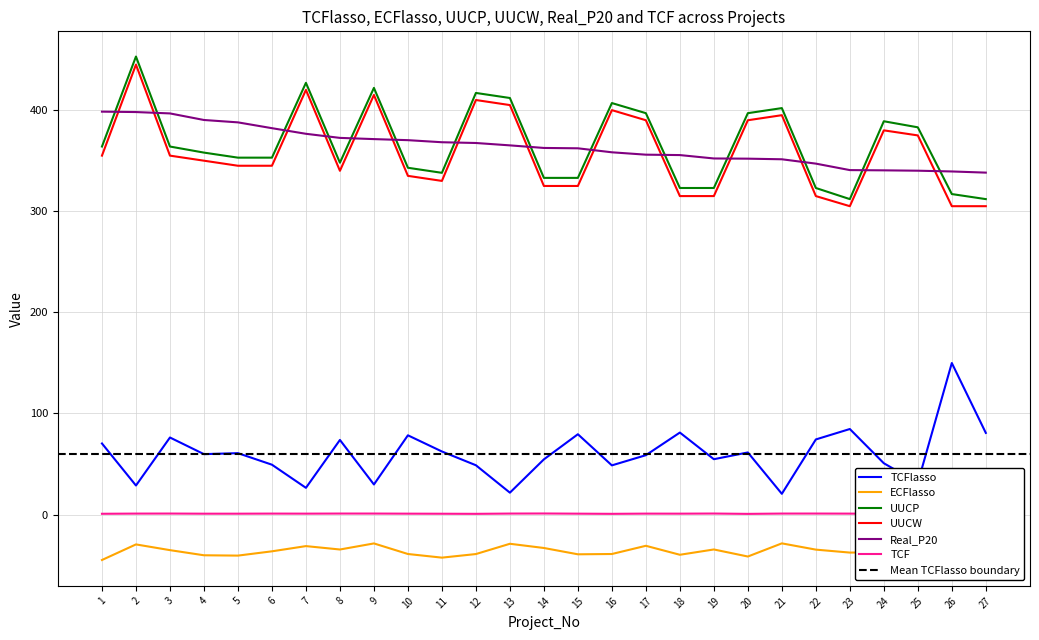

What is the difference between the highest and lowest values at 14?

395.6